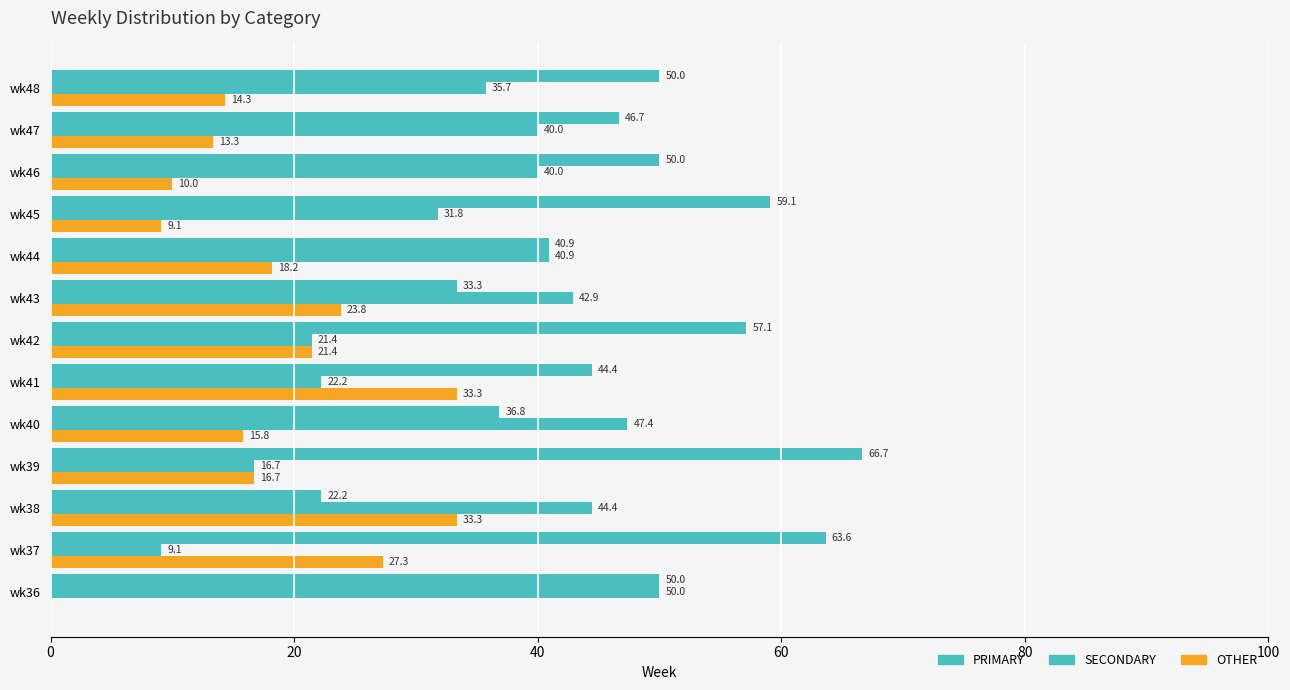

What is the average value of the SECONDARY series?

34.0